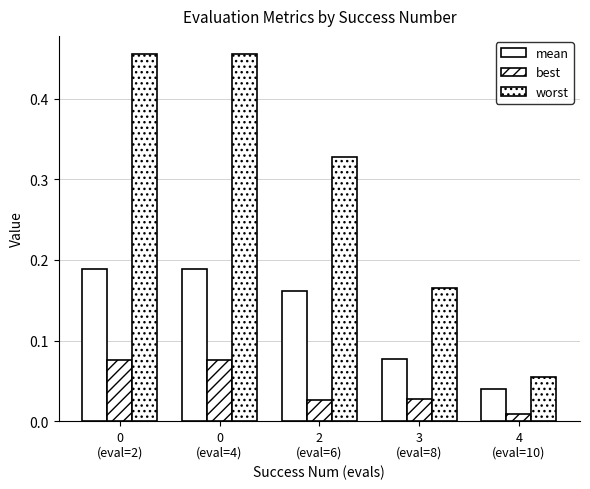

Where is worst nearest to the value 0?

4
(eval=10)